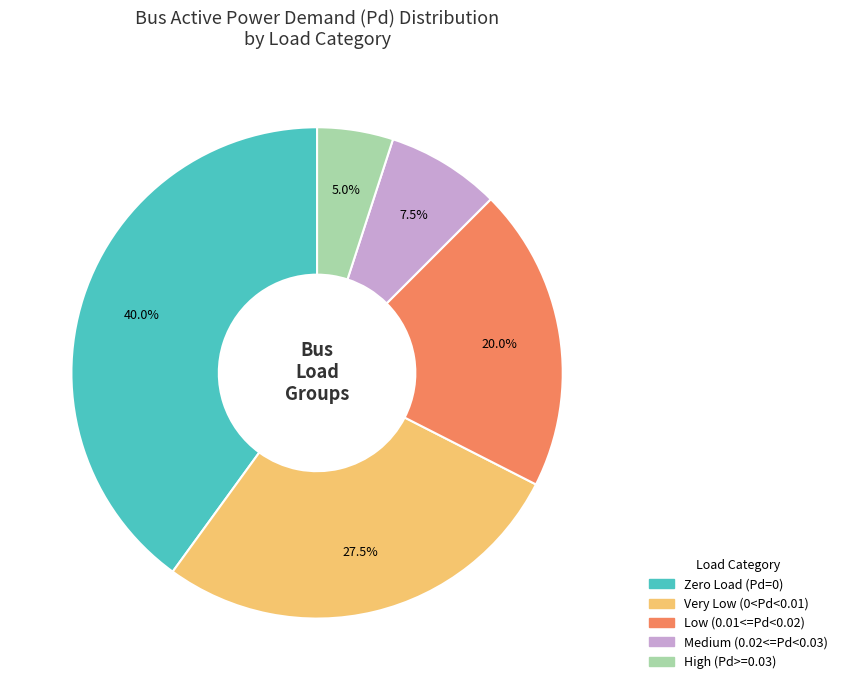

To the nearest percent, what is the difference between the largest and smallest slice percentages?

35%